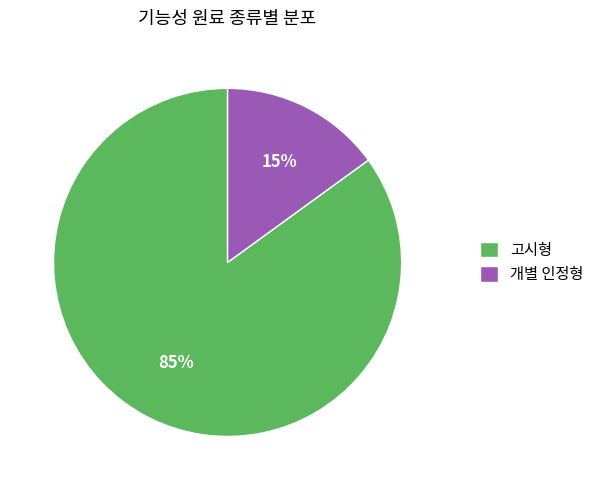

How many slices are in this pie chart?

2